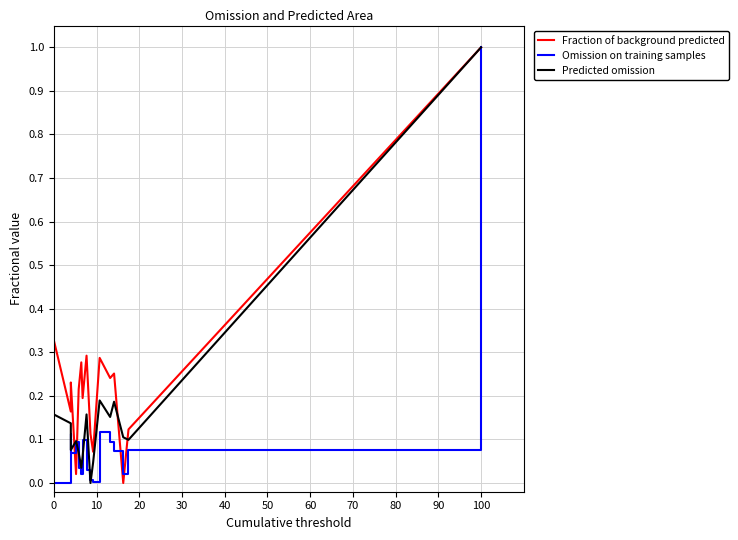

The value of Predicted omission at 14 is 0.1. True or false?

False